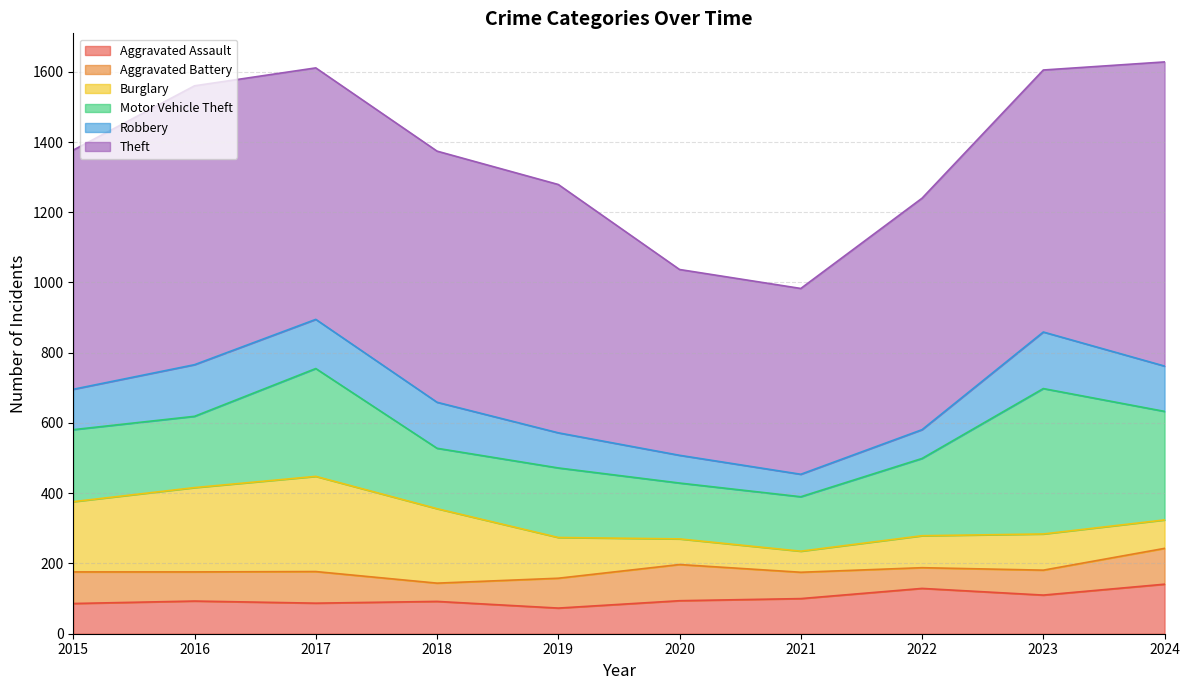

What is the difference between the maximum and minimum values in the Robbery series?

97